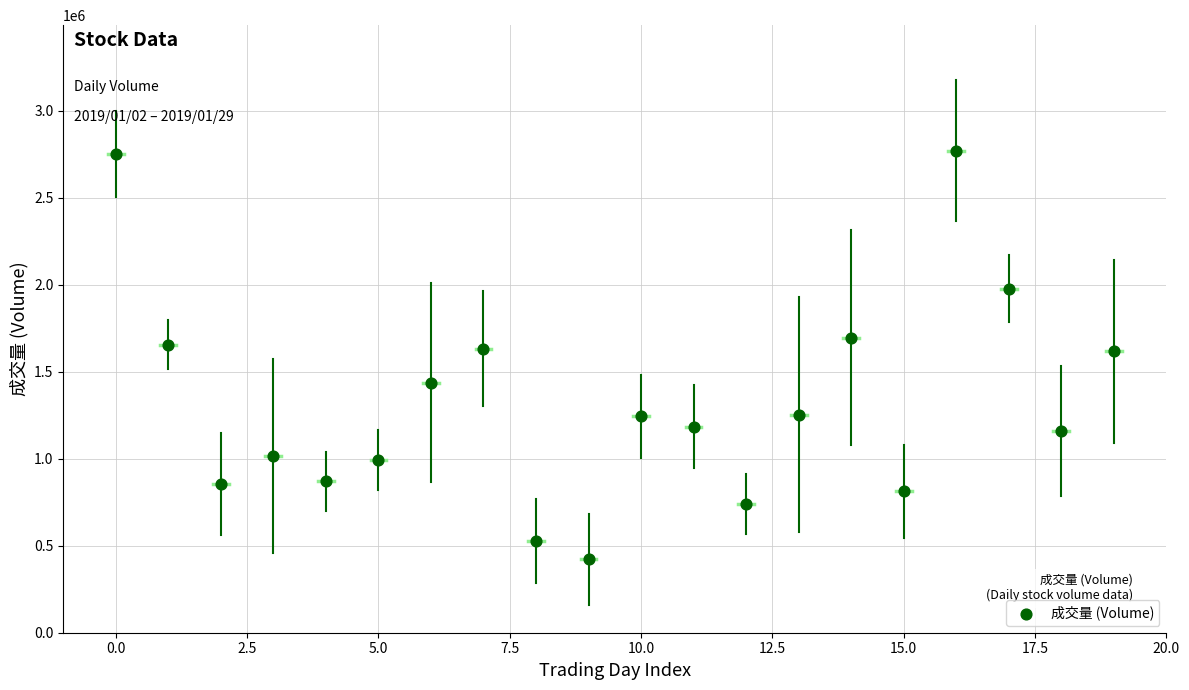

What is the range of Y values (max minus min)?

2349401